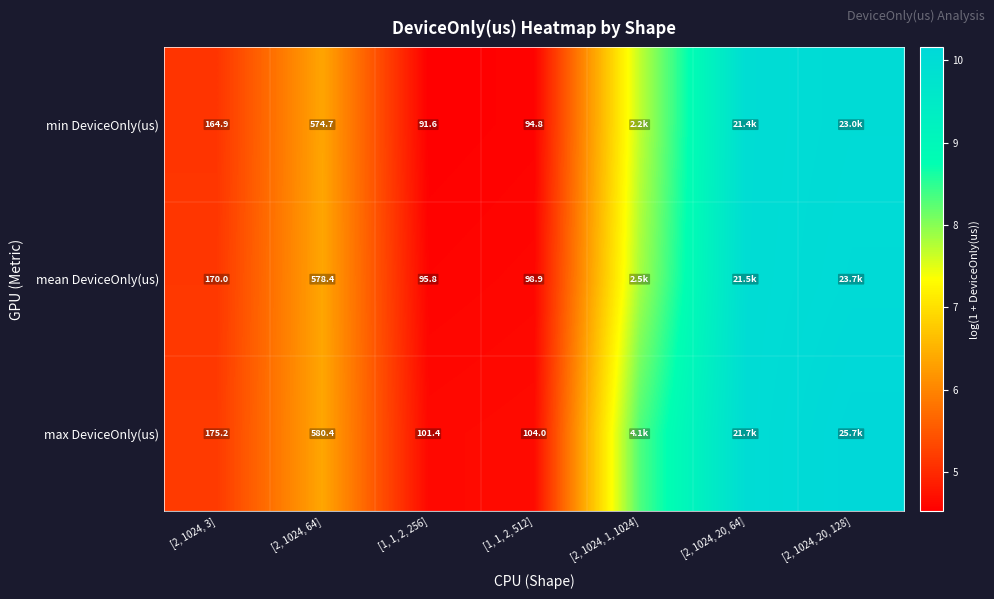

At [1, 1, 2, 256], list the series in order from largest to smallest.

max DeviceOnly(us), mean DeviceOnly(us), min DeviceOnly(us)